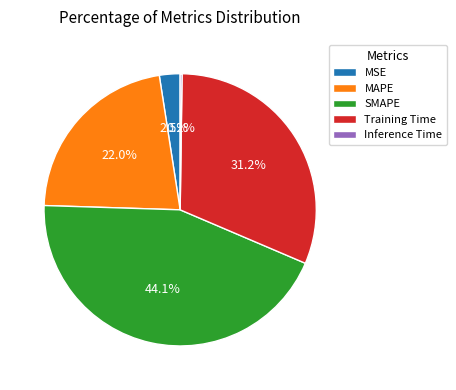

What is the largest slice in the pie chart?

SMAPE